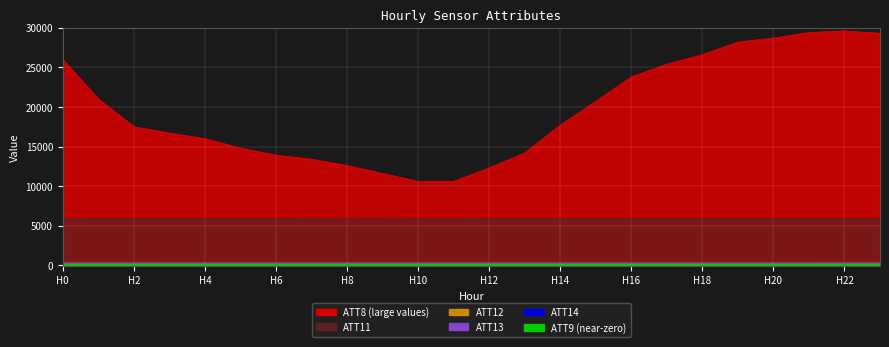

How many categories are shown in the chart?

24